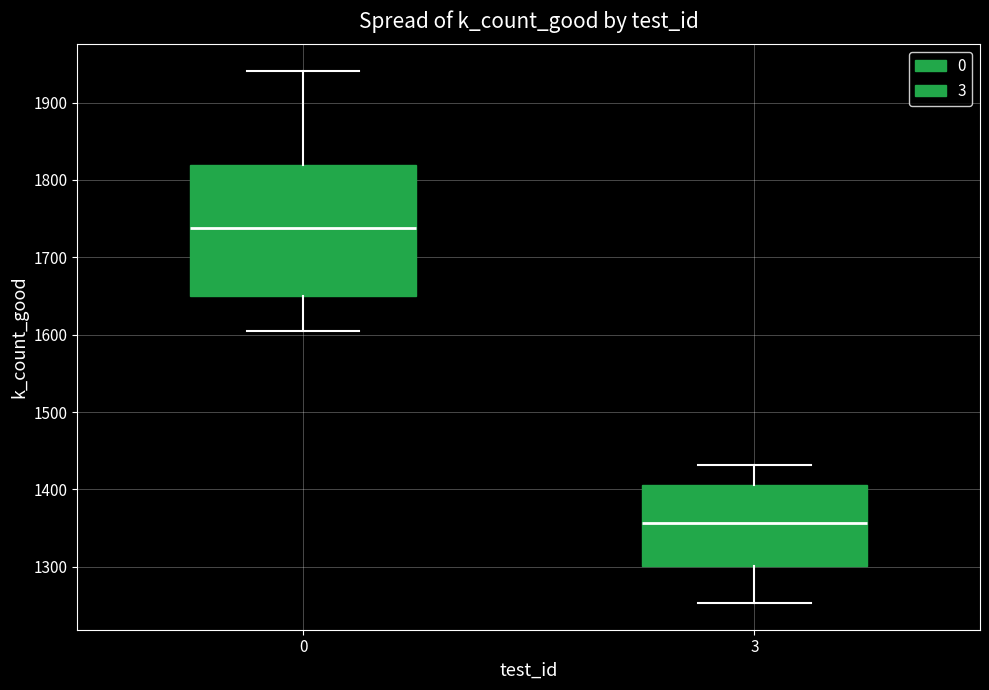

Where does the lower whisker of the box at x = 0 end on the y-axis? The values are not printed on the chart, so give them approximately, as read against the axis.

1610